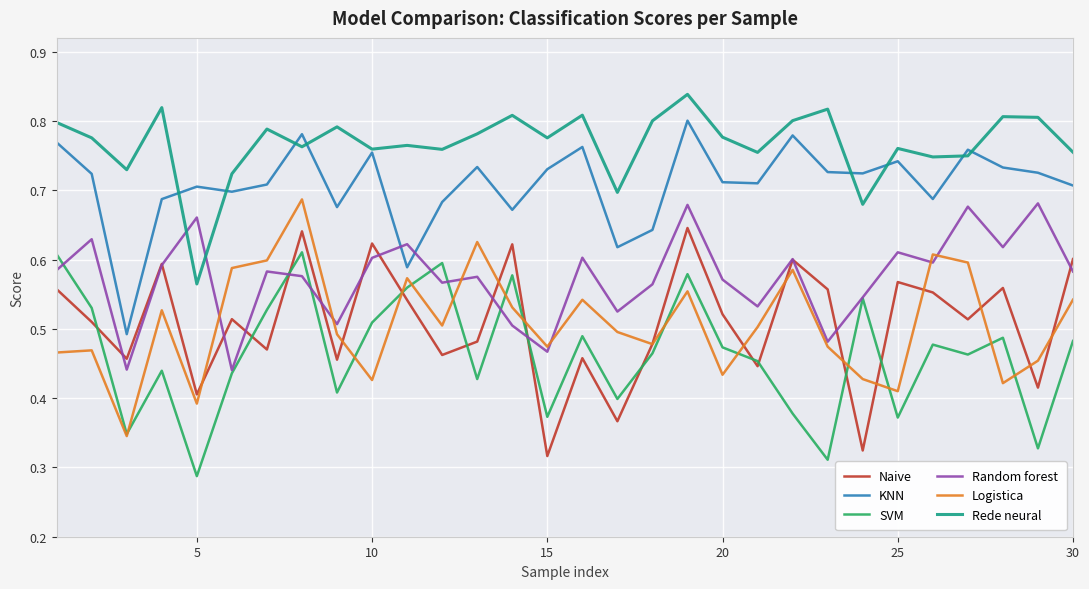

What are all the series names shown in the legend?

Naive, KNN, SVM, Random forest, Logistica, Rede neural